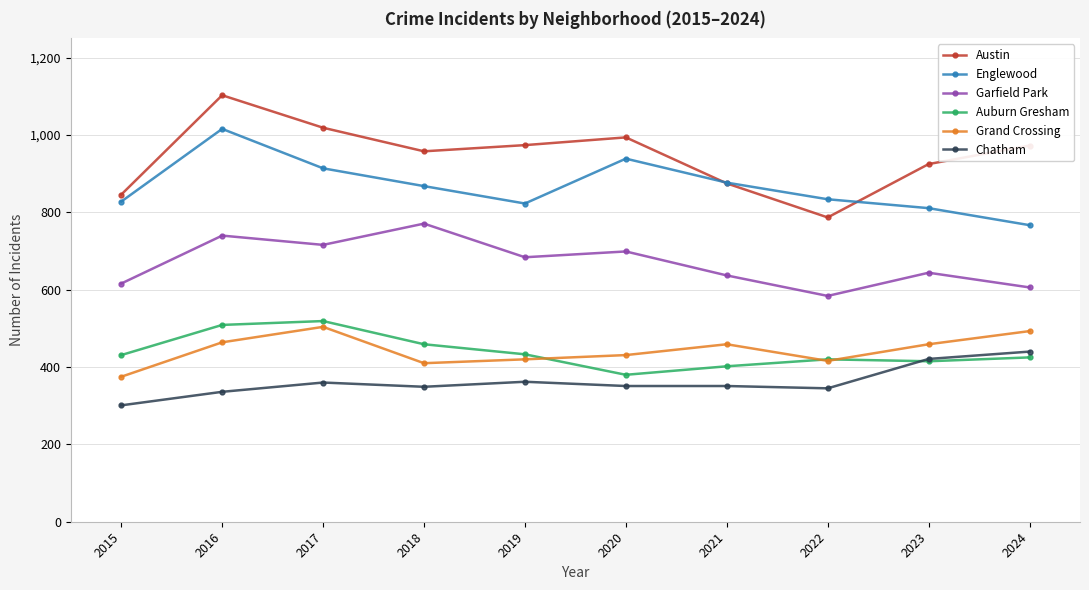

Count the number of categories in the chart.

10